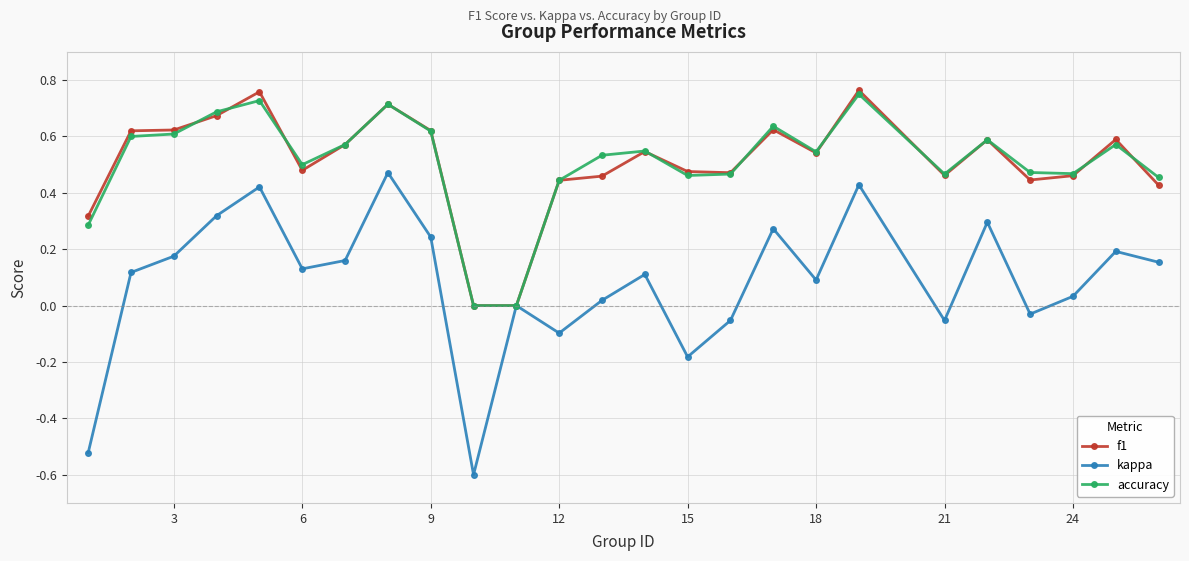

Which series has the widest spread of values?

kappa